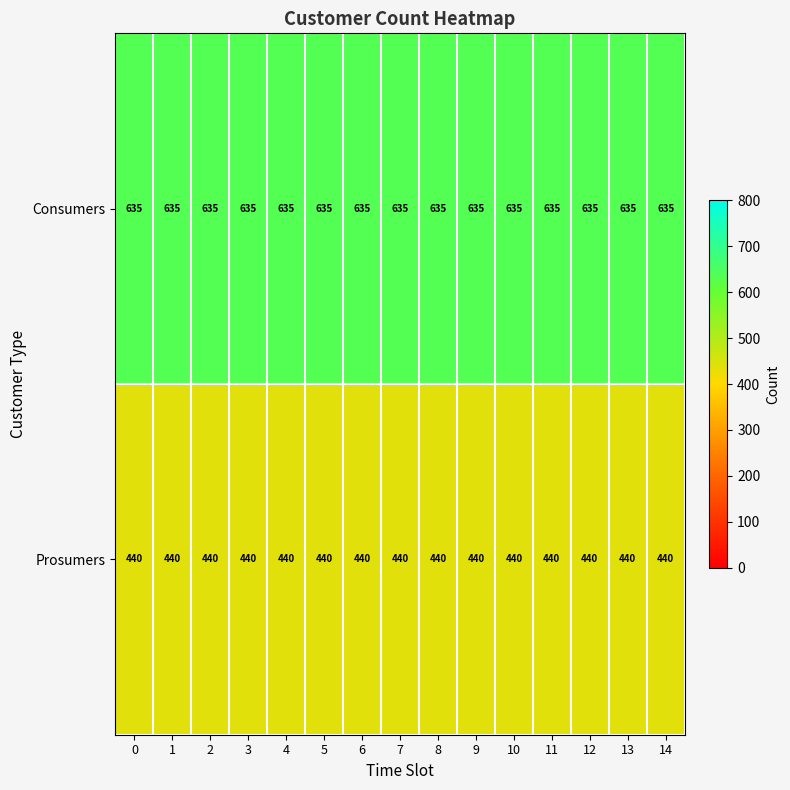

What is the highest value of the Prosumers series?

440